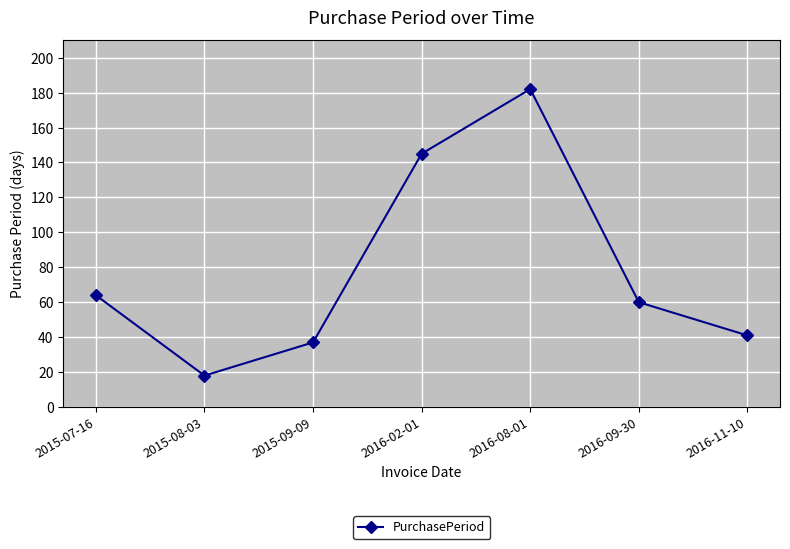

Rank the categories by value from highest to lowest.

2016-08-01, 2016-02-01, 2015-07-16, 2016-09-30, 2016-11-10, 2015-09-09, 2015-08-03